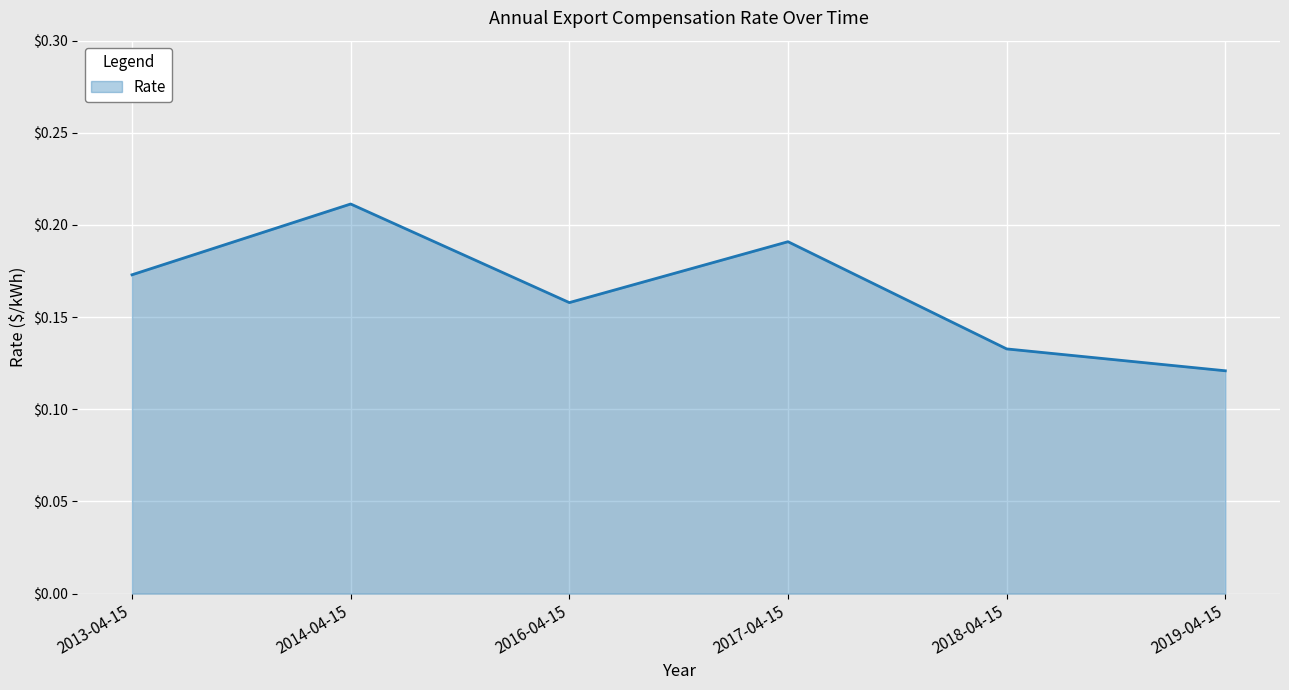

Where is the data nearest to the value 0?

2019-04-15